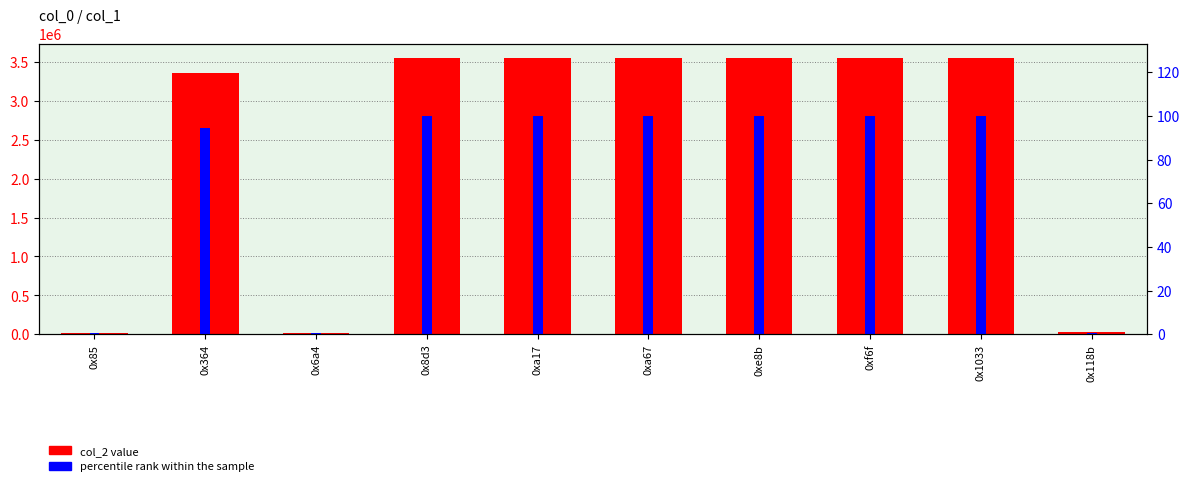

What is the value of the col_2 value bar at the 5th from the left?

3551536.0